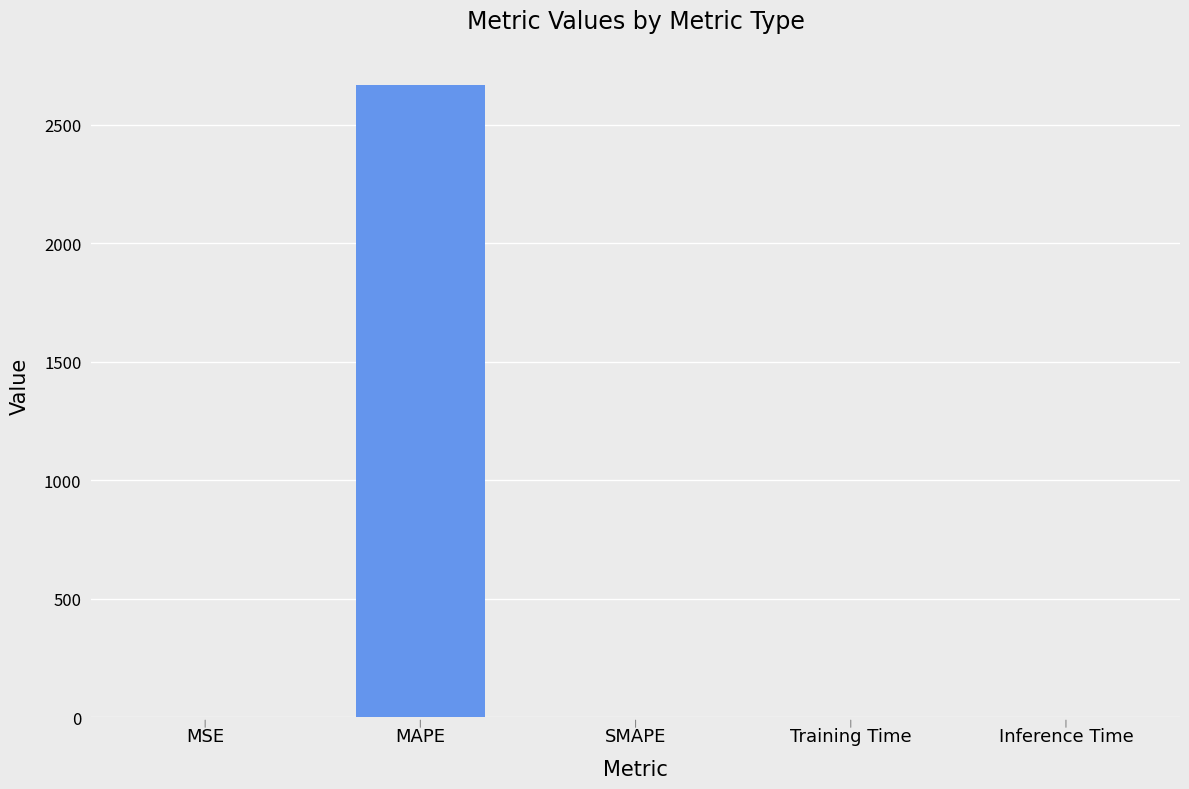

What is the sum of all values?

2668.8